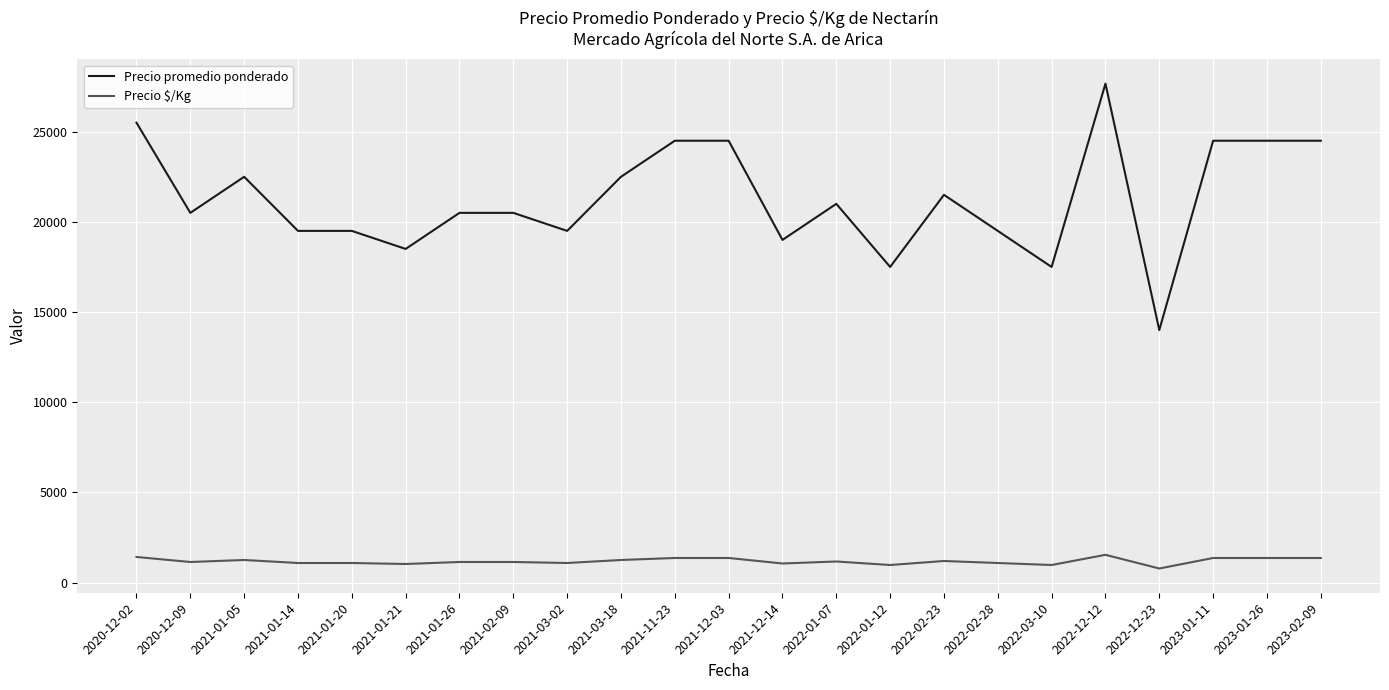

The Precio $/Kg series shows 1361 at 2021-12-03. True or false?

True